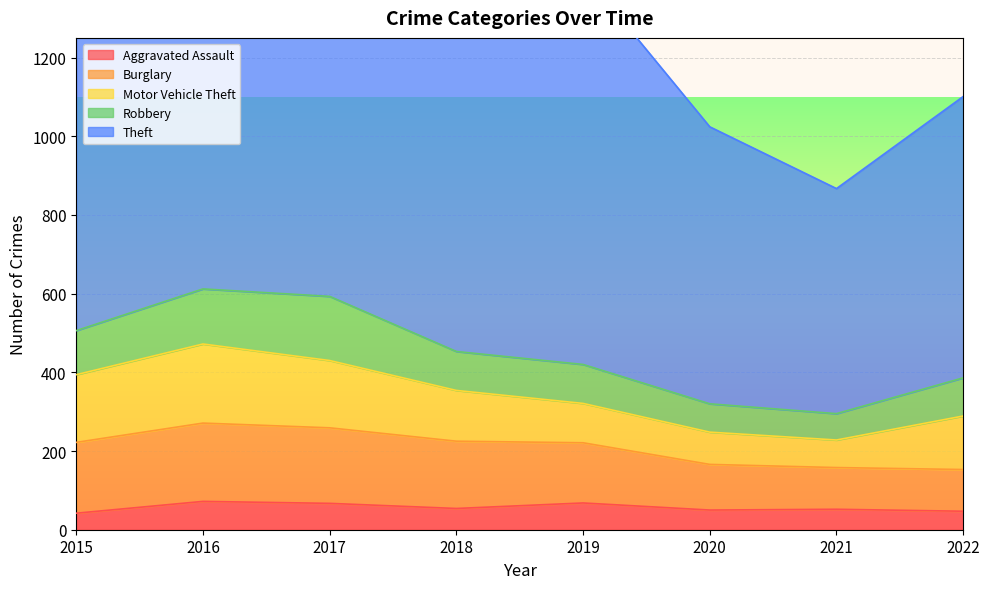

What is the sum of all Motor Vehicle Theft values?

1061